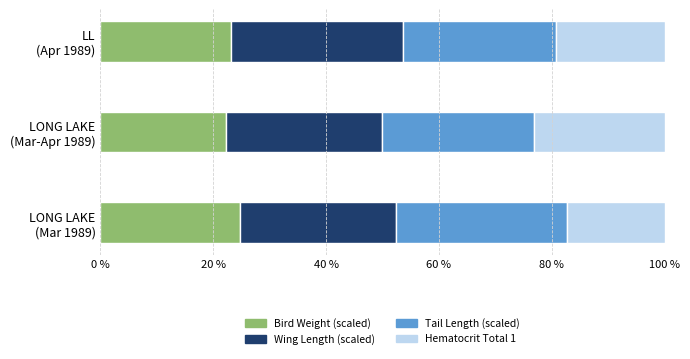

What is the lowest value of the Bird Weight (scaled) series?

22.3